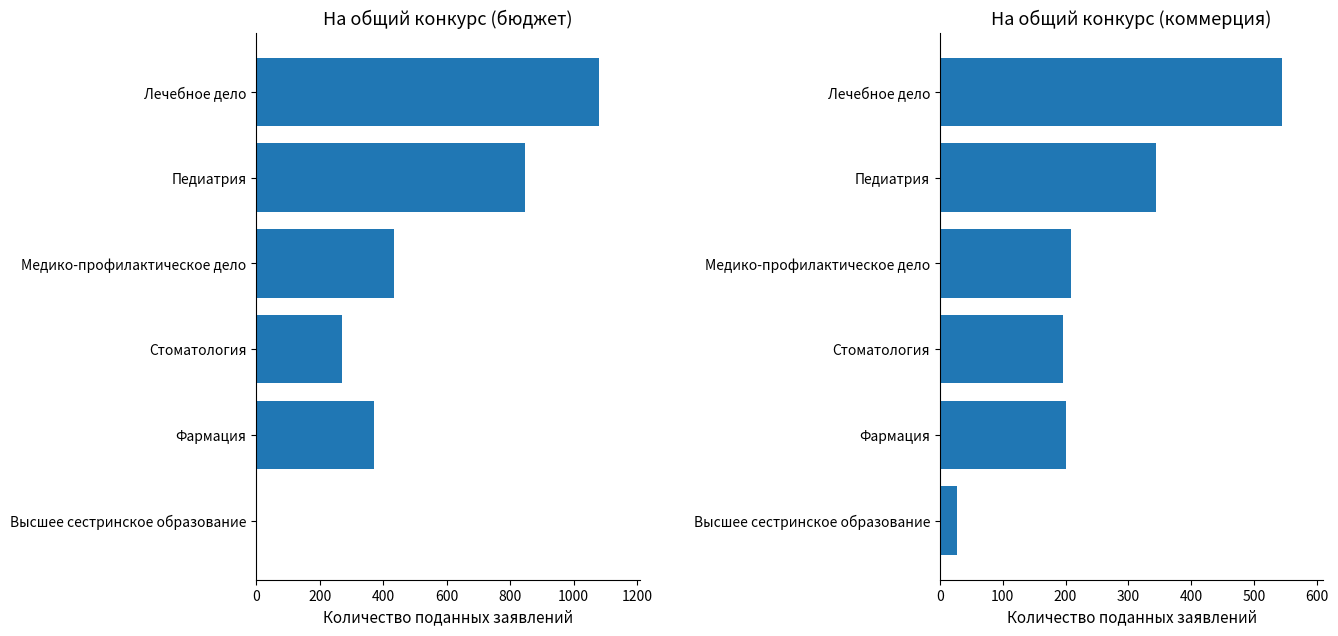

What is the difference between the maximum and minimum values in the бюджет (на общий конкурс) series?

1079